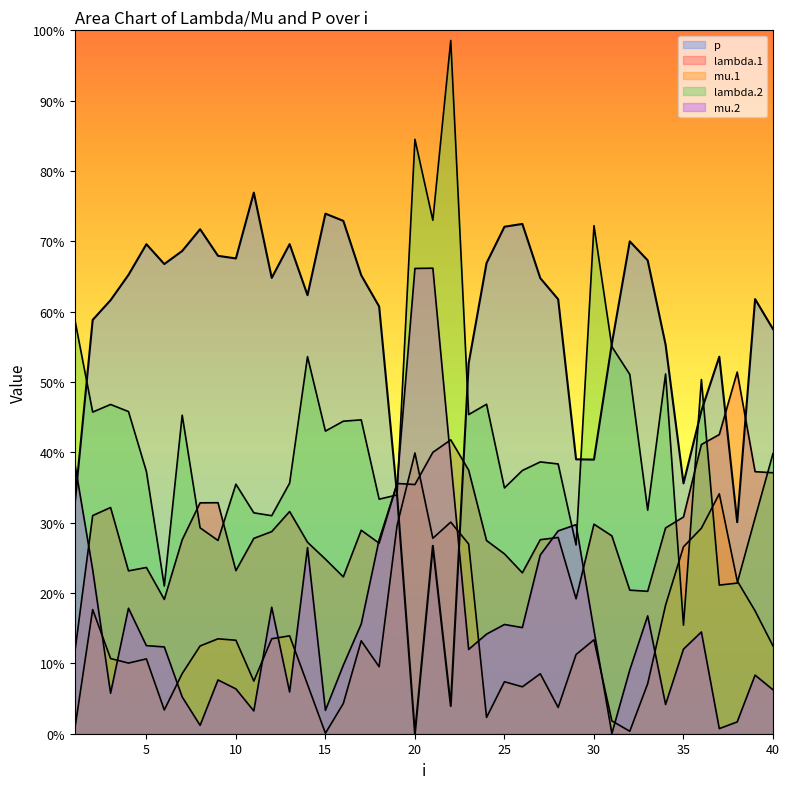

Which has a higher value, 21 or 27?

21